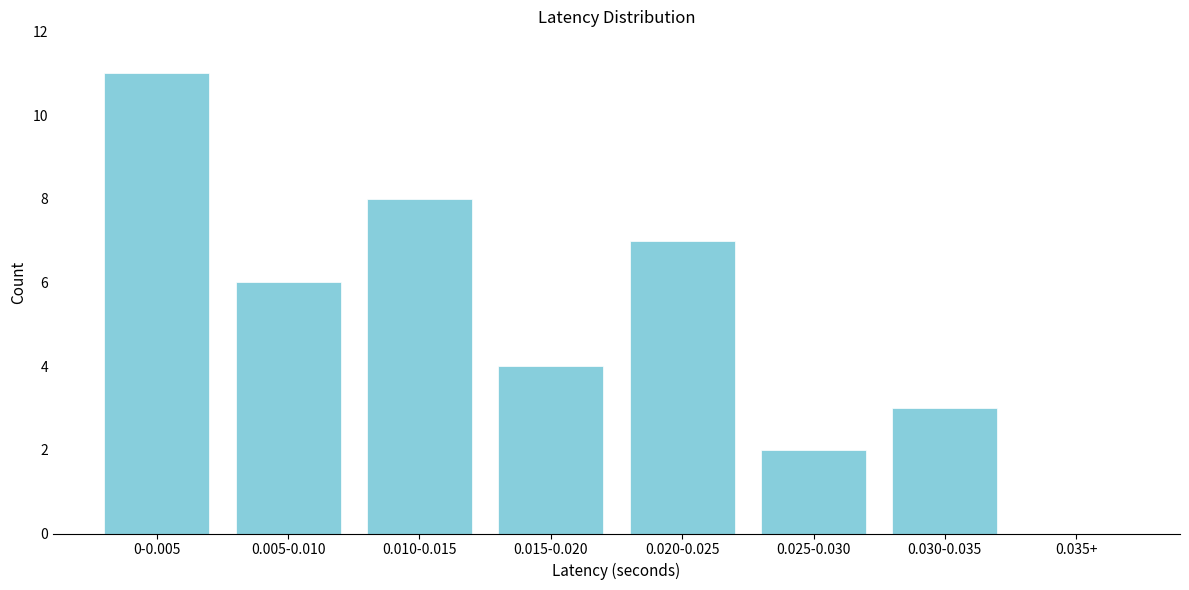

Reading left to right, list all the values displayed in this chart.

0-0.005=11	0.005-0.010=6	0.010-0.015=8	0.015-0.020=4	0.020-0.025=7	0.025-0.030=2	0.030-0.035=3	0.035+=0